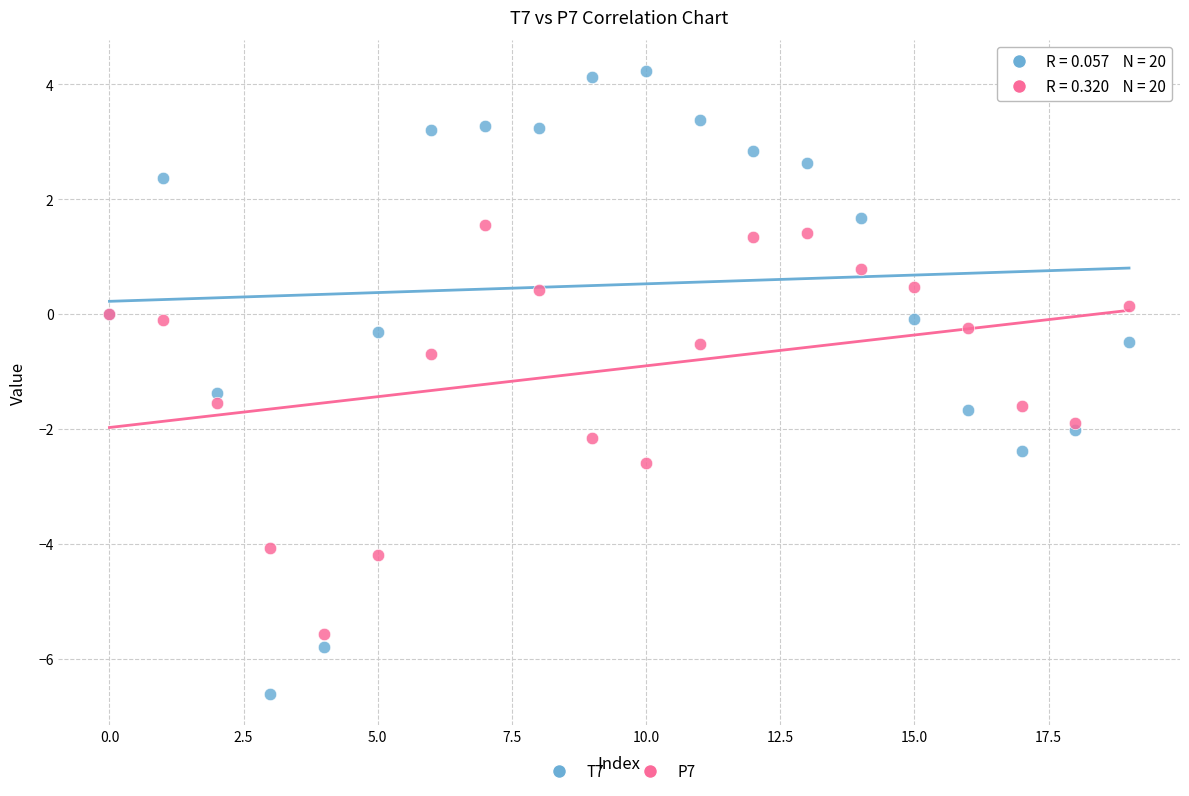

Which series has the largest Y range (max minus min)?

T7